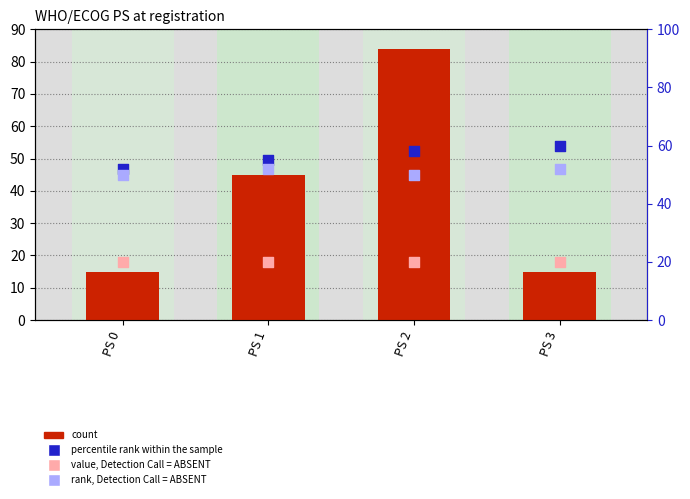

Which series has the largest total across all categories?

percentile rank within the sample